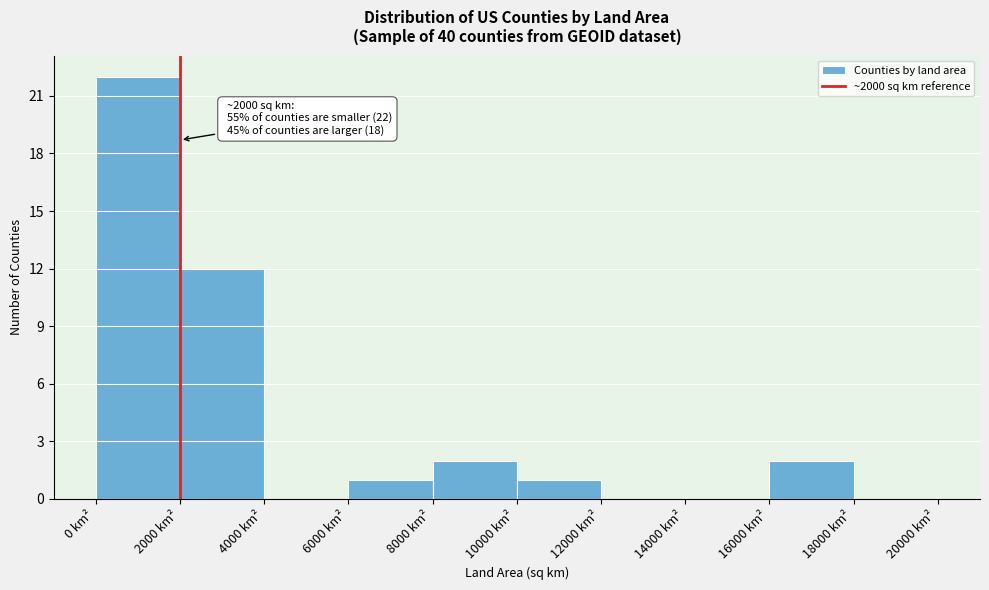

Over which range of the x-axis is the bar tallest?

0 to 2000